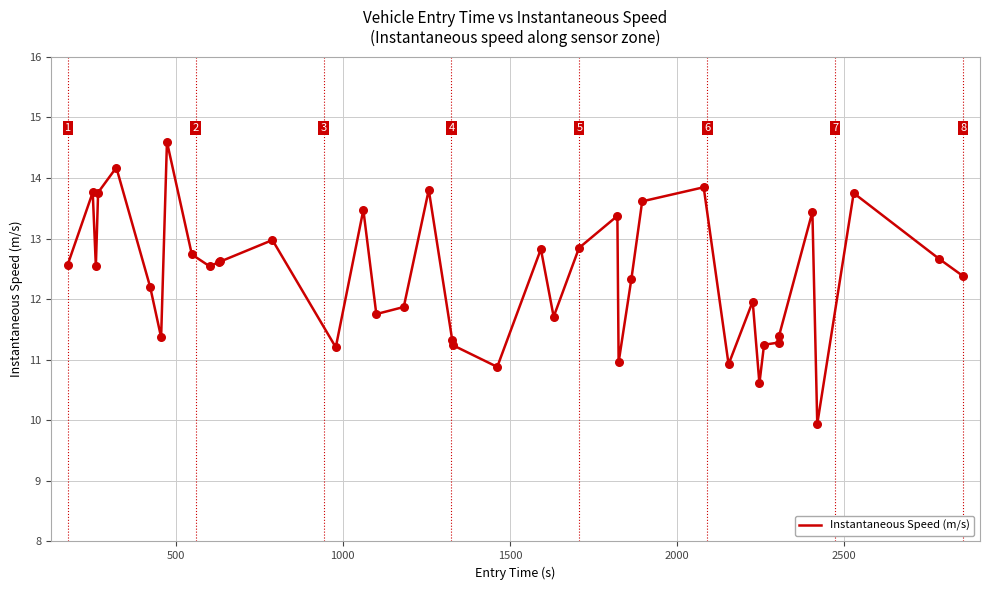

What is the difference between the maximum and minimum values?

4.7